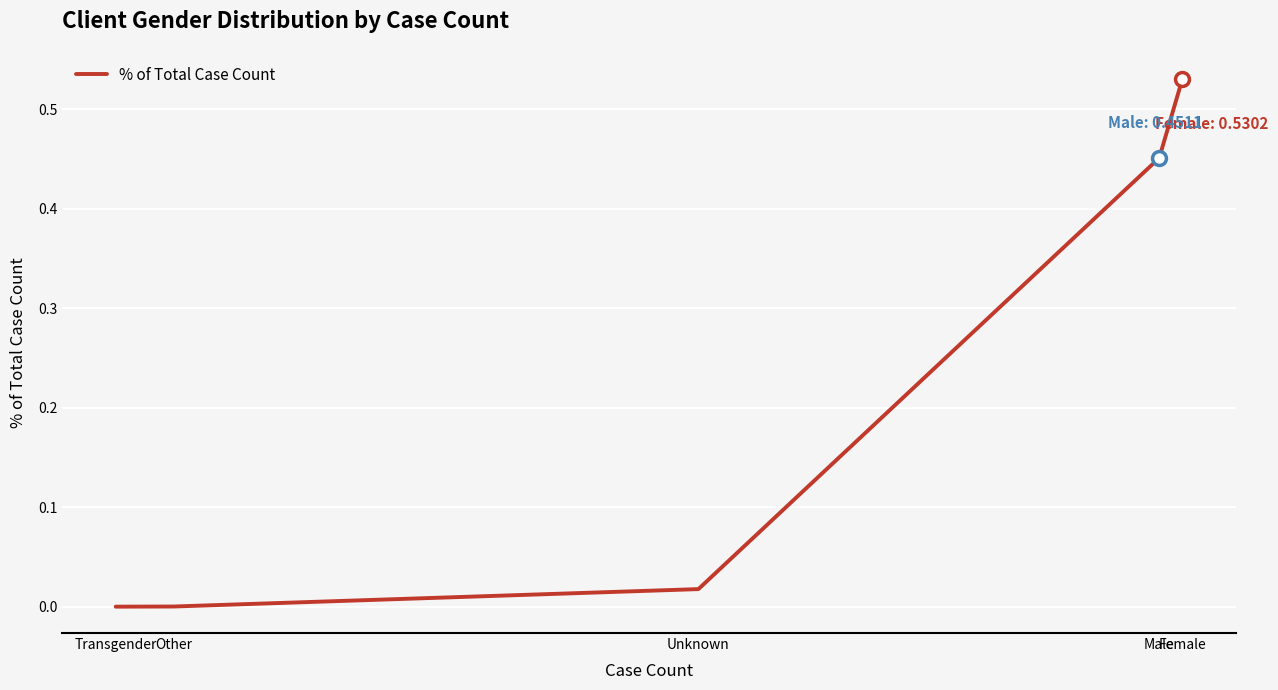

What is the sum of all values?

1.0